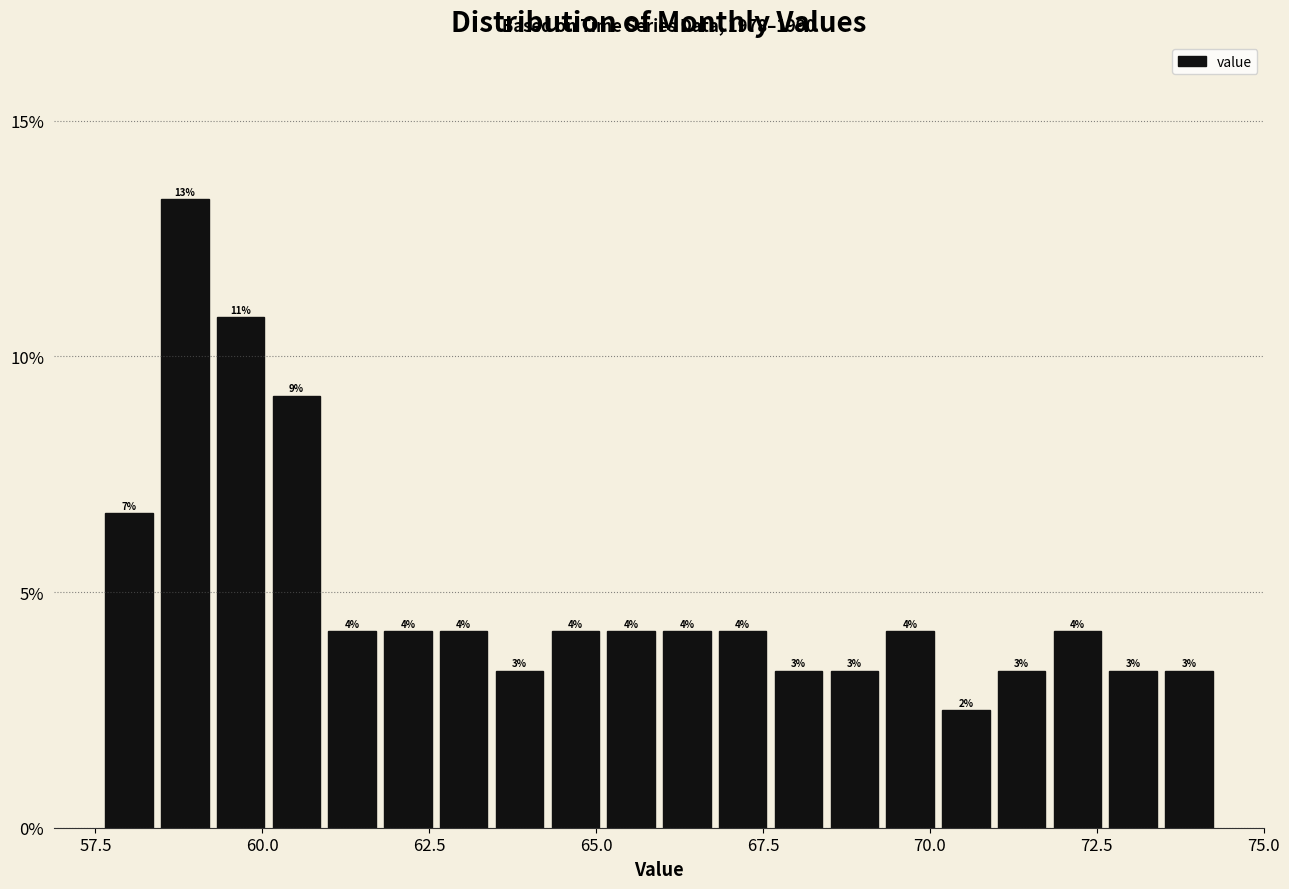

Read against the x-axis, roughly where is the centre of the tallest bar?

59.0